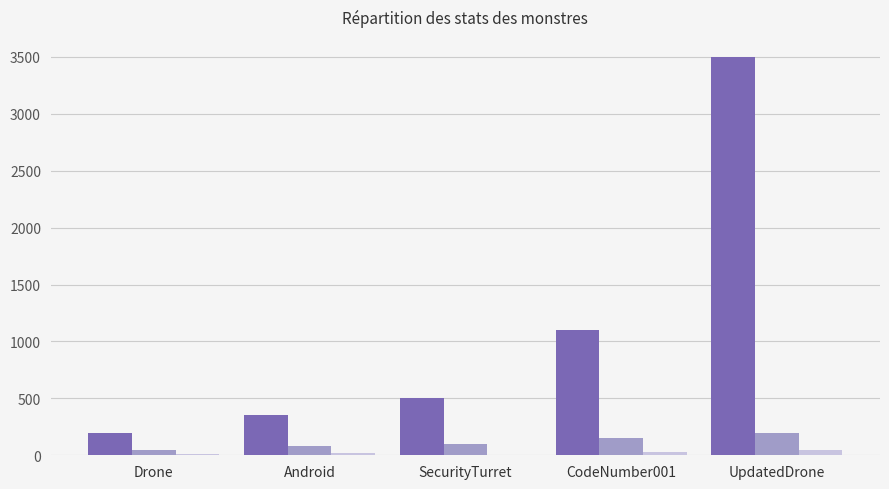

Is it true that _health equals 574 at Android?

False